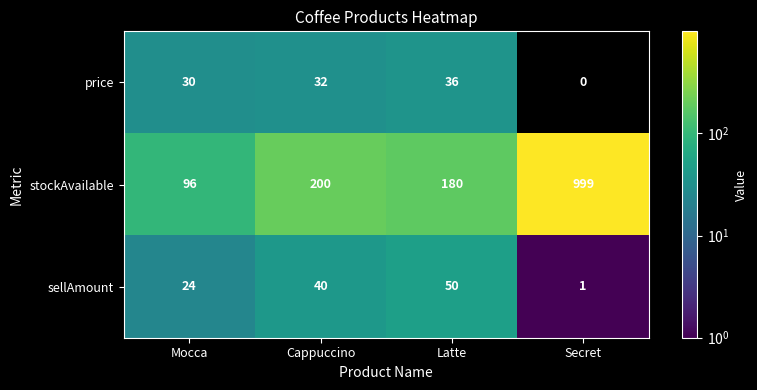

What is the total value across all series at Cappuccino?

272